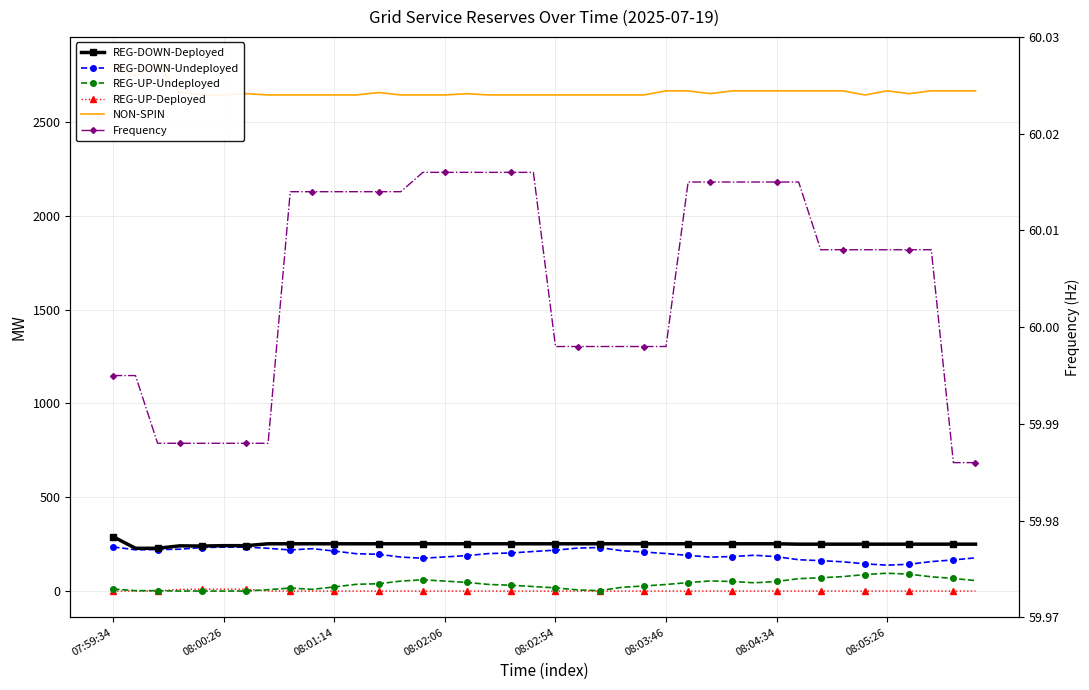

True or false: REG-UP-Undeployed has more than 1 points higher than both neighbors.

True